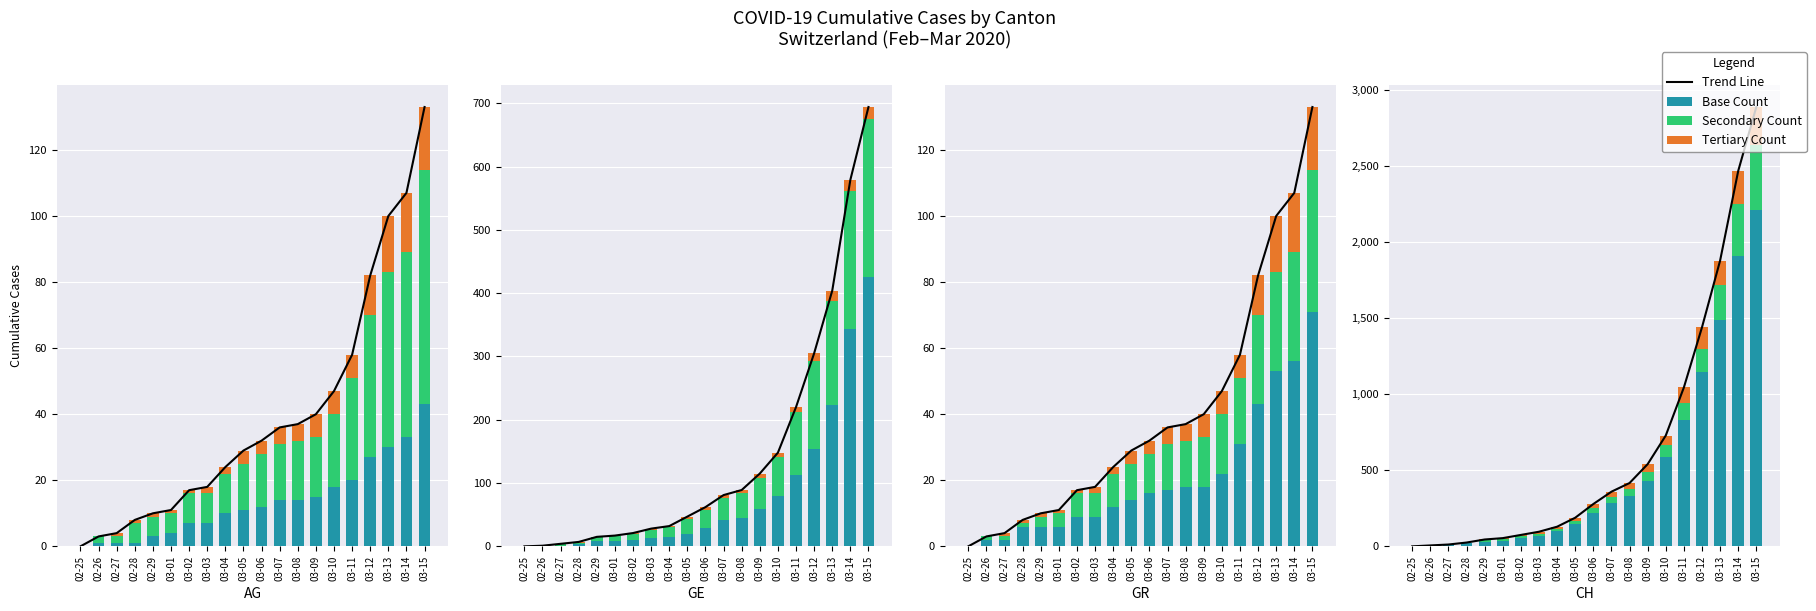

What are all the series names shown in the legend?

Trend Line, Base Count, Secondary Count, Tertiary Count